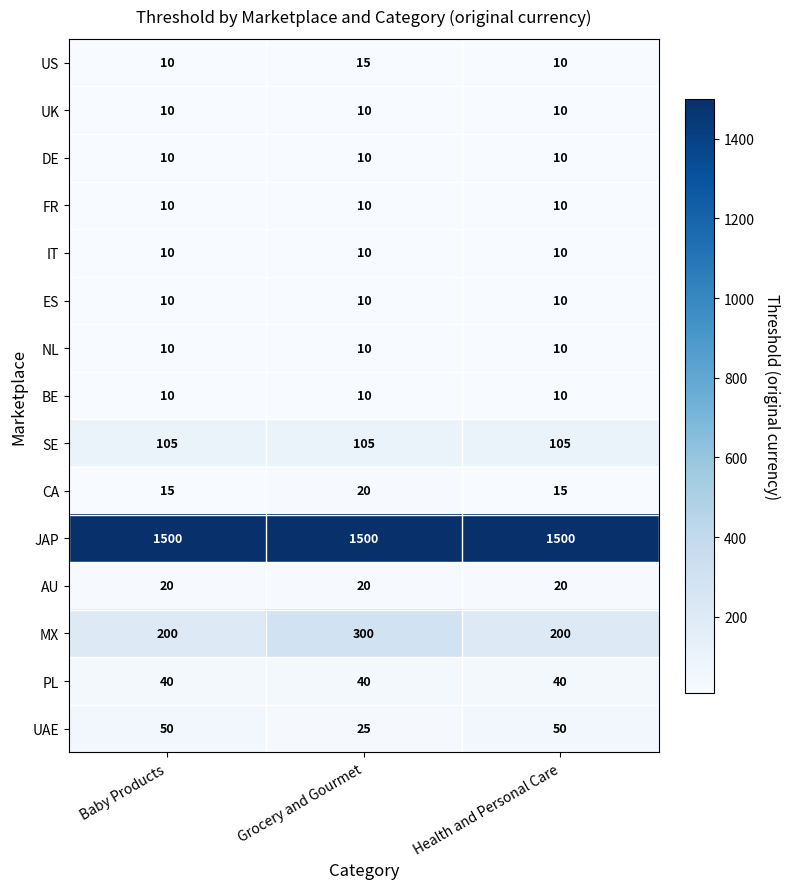

What is the minimum value shown in the chart?

10